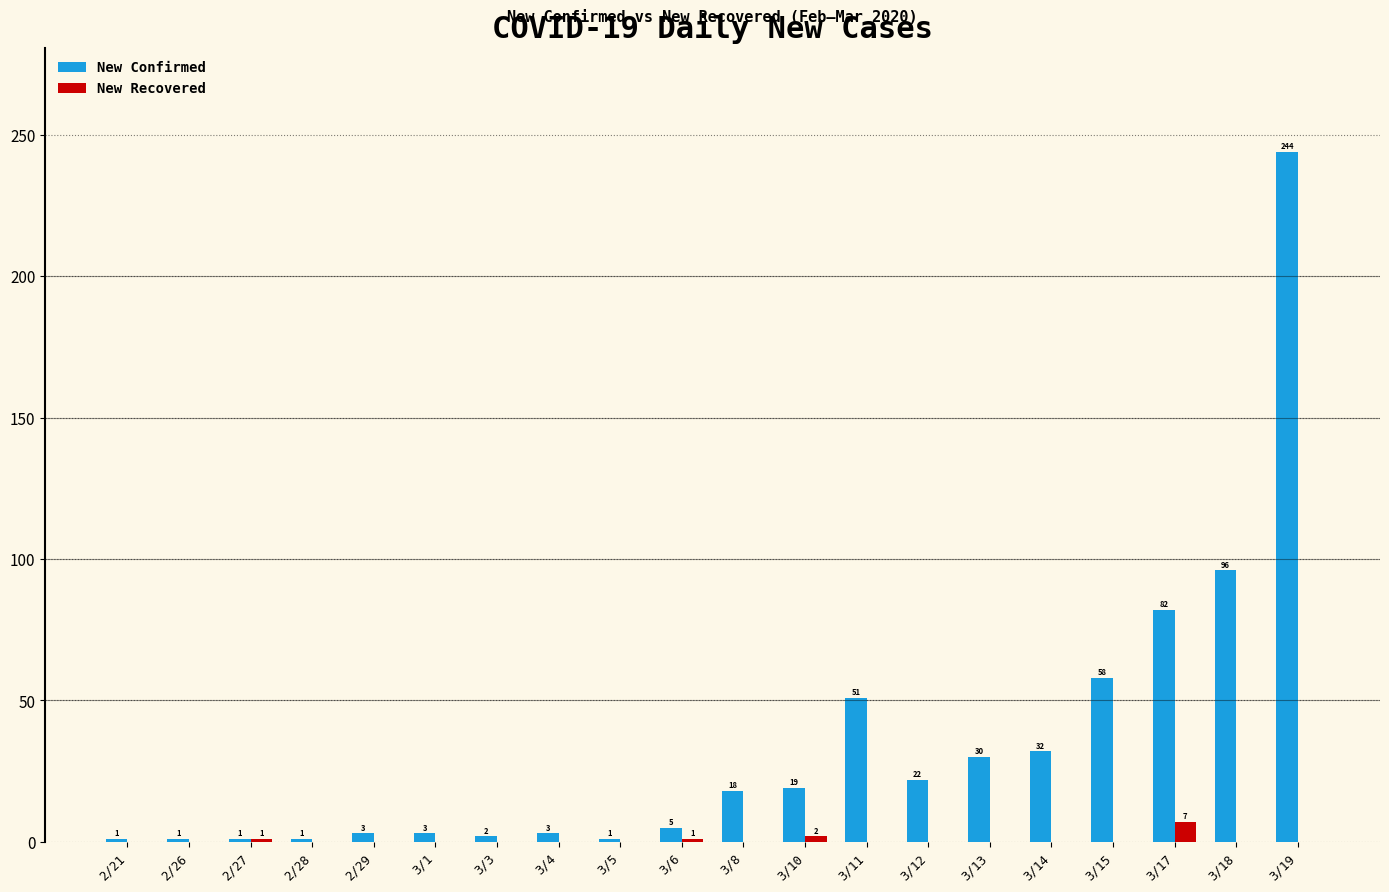

At which category does the chart reach its peak across all series?

3/19